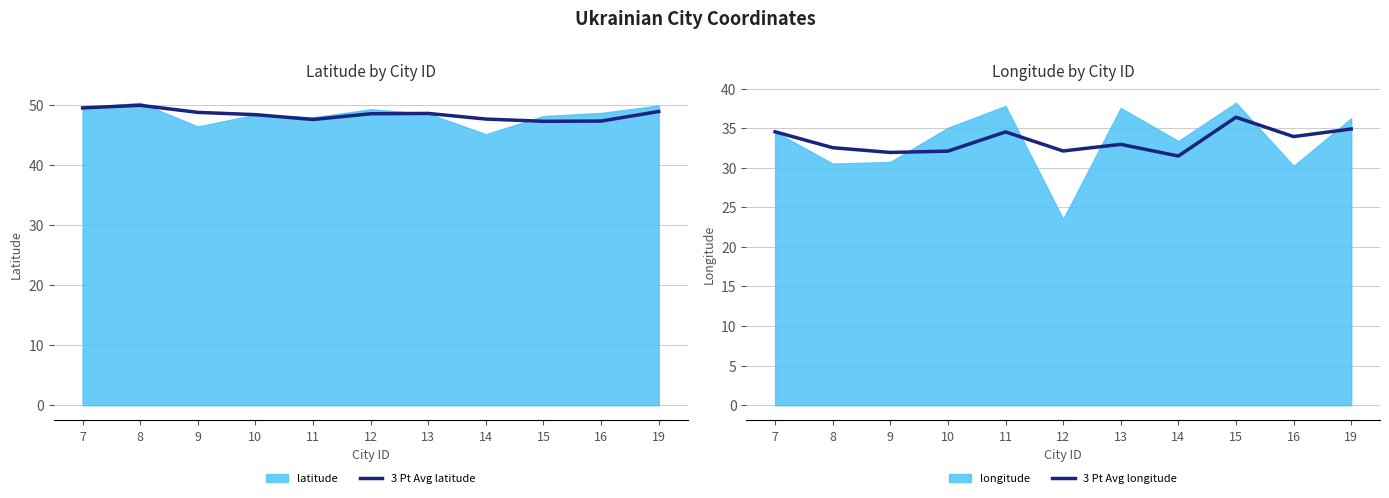

Reading left to right, extract all data points from this chart.

3 Pt Avg latitude: 49.6	50.0	48.8	48.5	47.7	48.6	48.7	47.7	47.4	47.4	49.0
3 Pt Avg longitude: 34.5	32.5	31.9	32.1	34.5	32.1	33.0	31.5	36.4	33.9	34.9